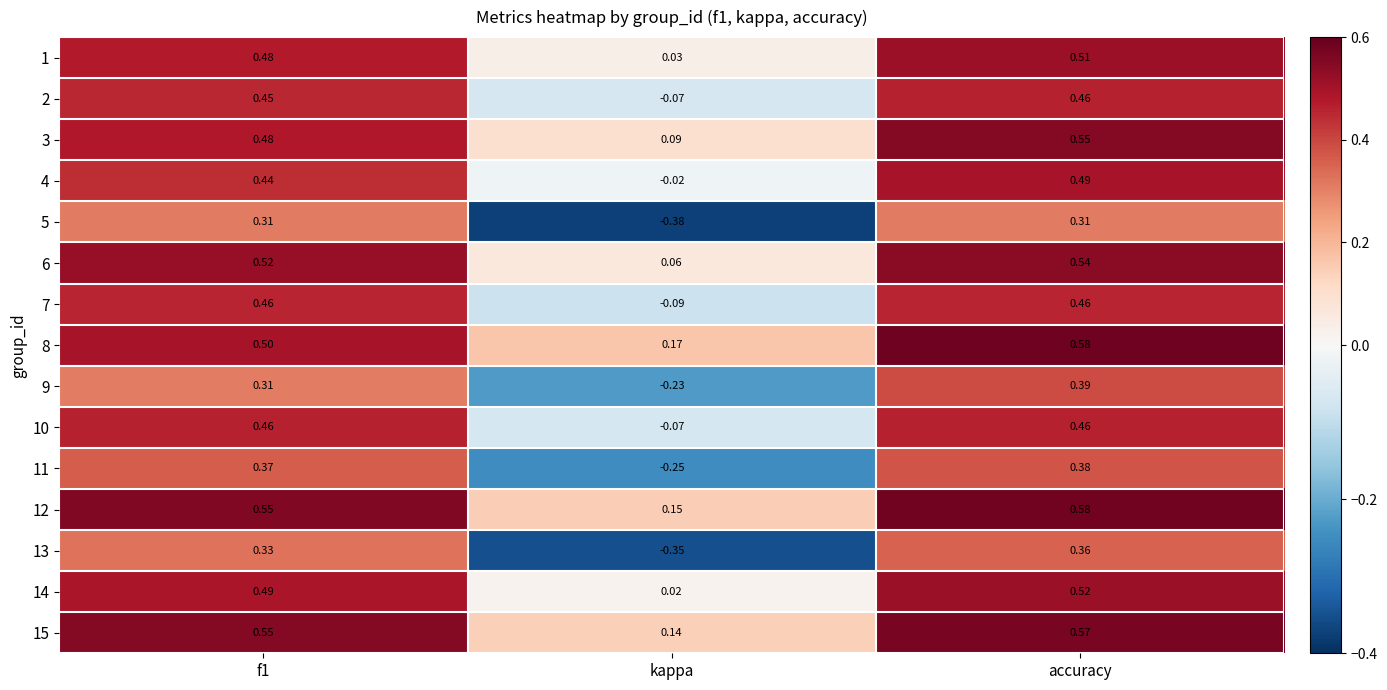

What is the total value across all series at f1?

6.7